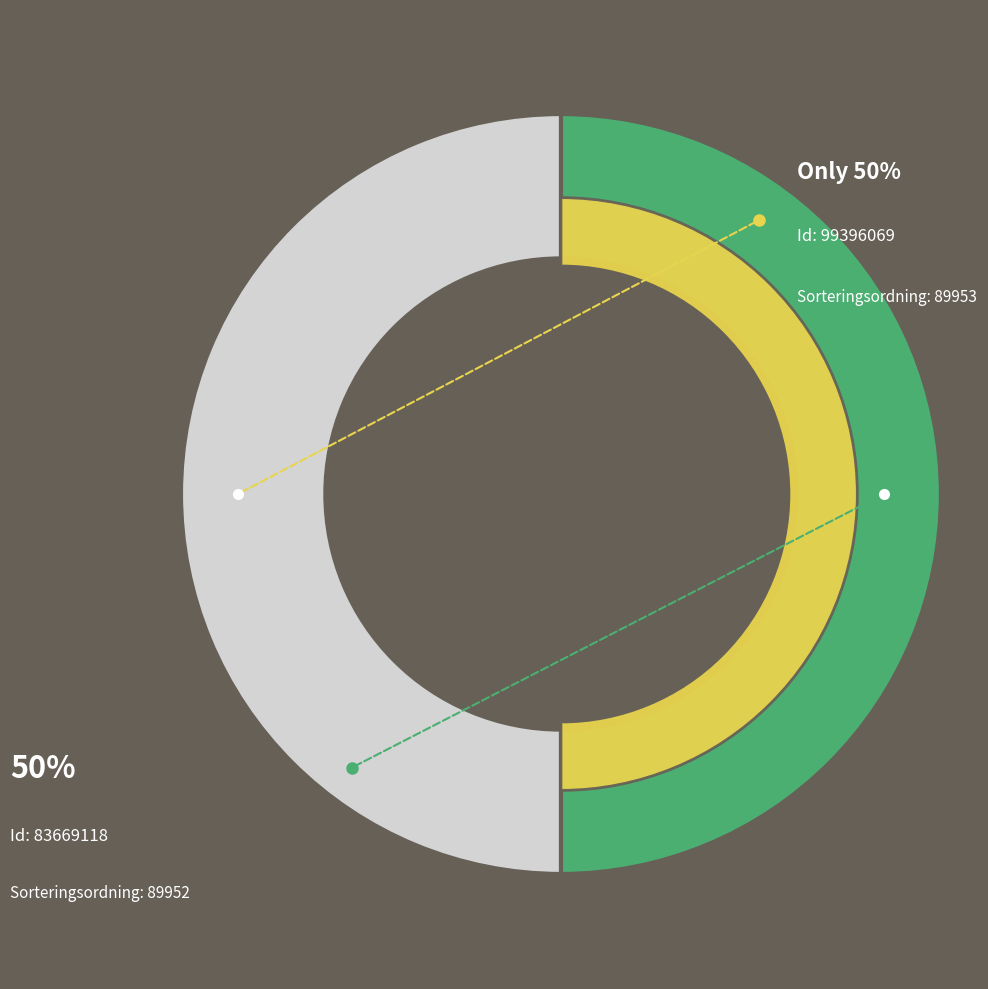

How many segments does this pie chart have?

2